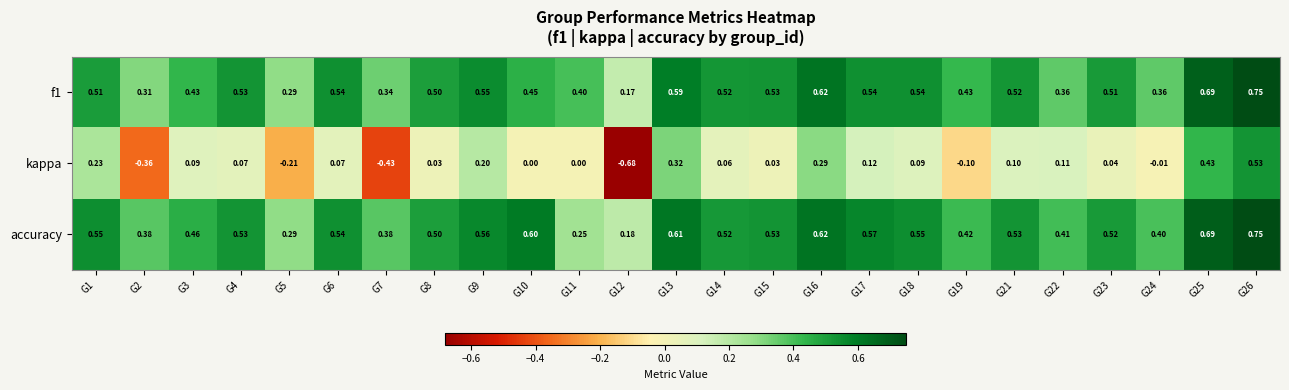

Which series changed the most between G2 and G18?

kappa